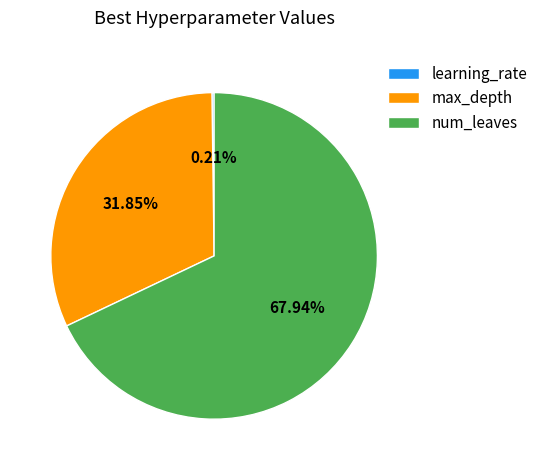

What is the largest slice in the pie chart?

num_leaves